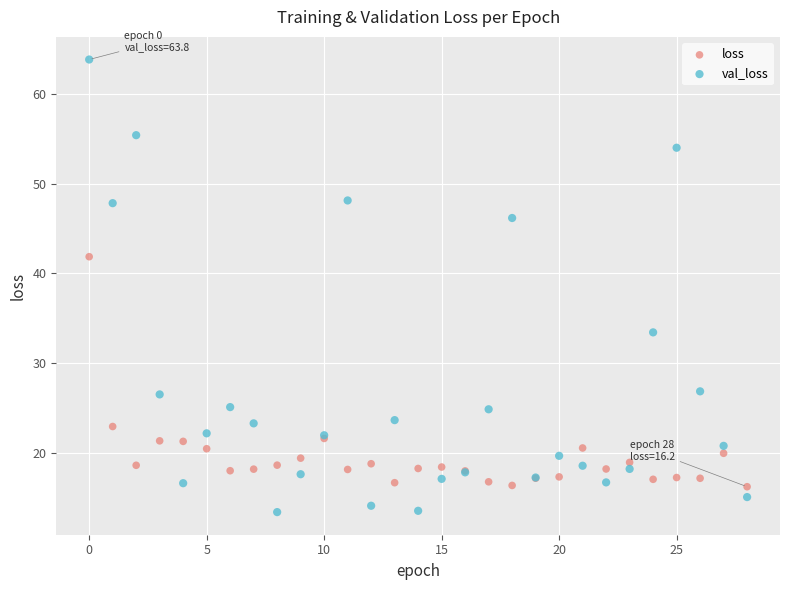

Which series contains the lowest Y value?

val_loss